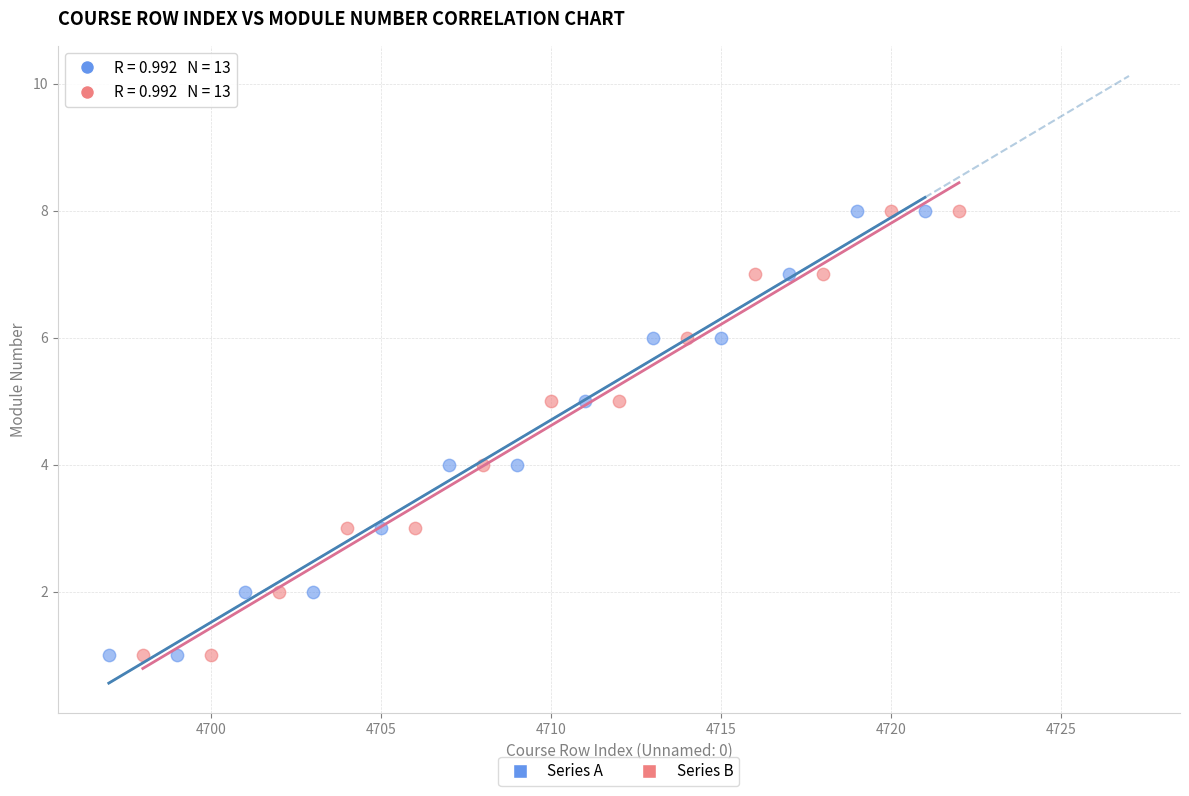

What are all the series names shown in the legend?

Series A, Series B